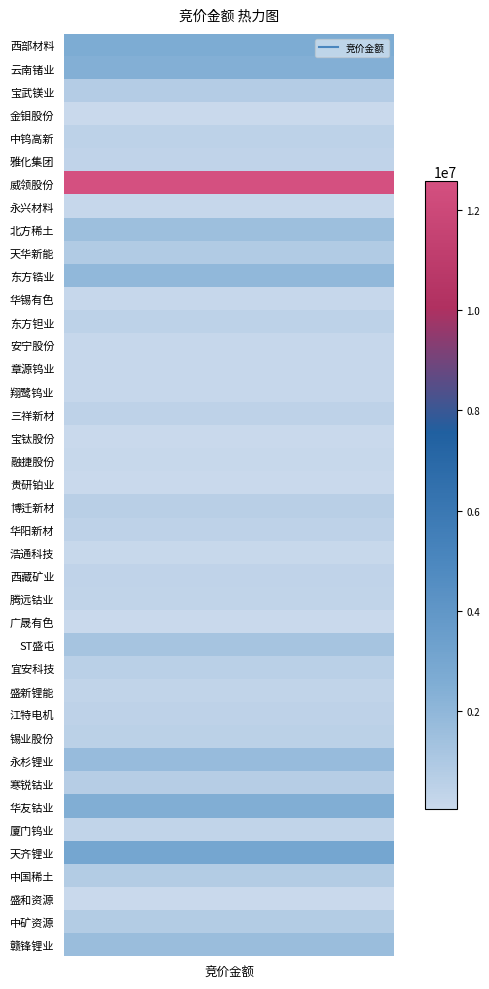

What is the minimum value shown in the chart?

49266